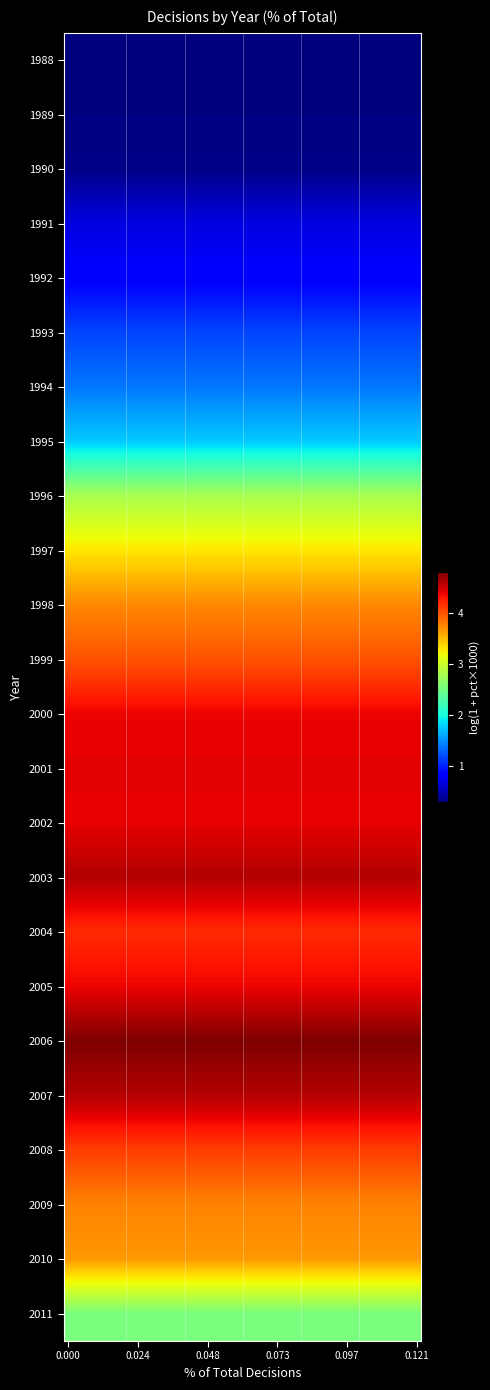

List the series in order of their peak value, highest first.

2006, 2003, 2007, 2001, 2002, 2000, 2005, 2004, 2008, 1999, 2009, 1998, 2010, 1997, 1996, 2011, 1995, 1994, 1993, 1992, 1991, 1990, 1989, 1988